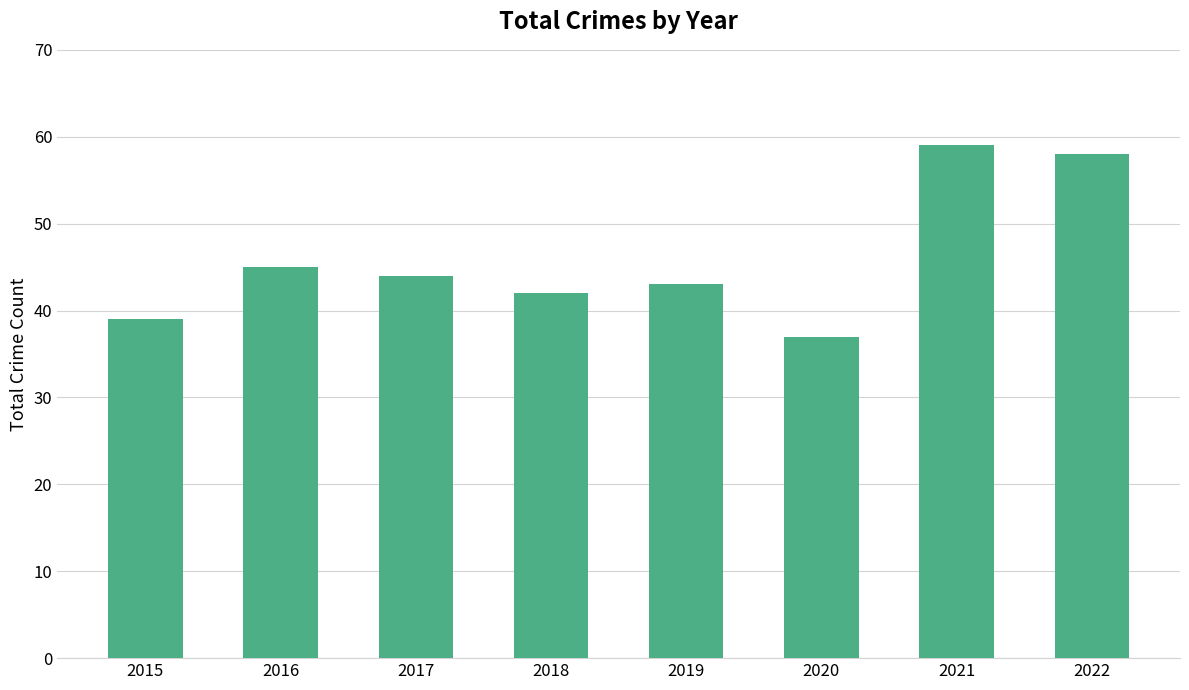

What is the average value?

46